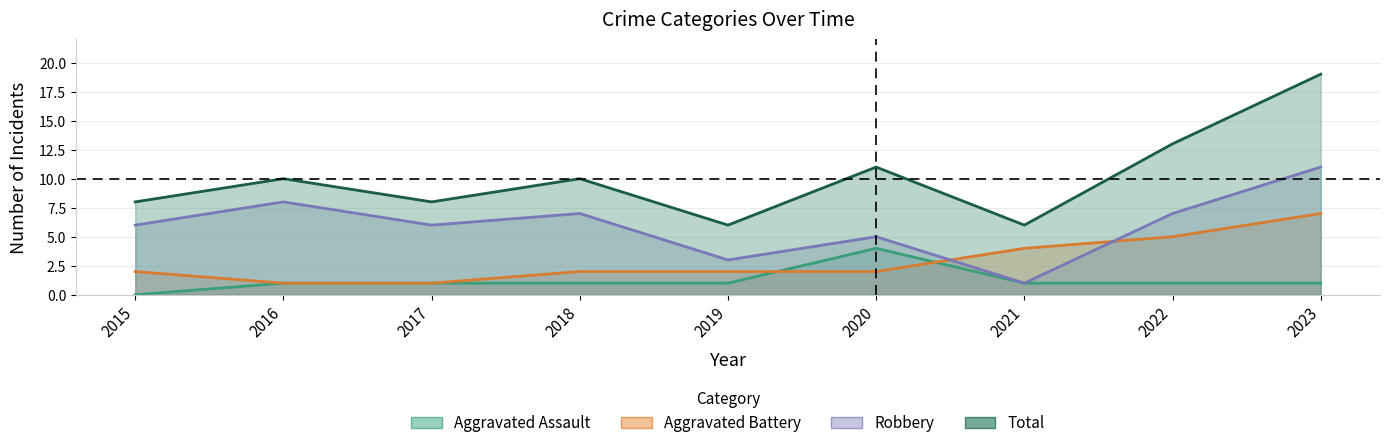

At how many categories does at least one series exceed 4?

9